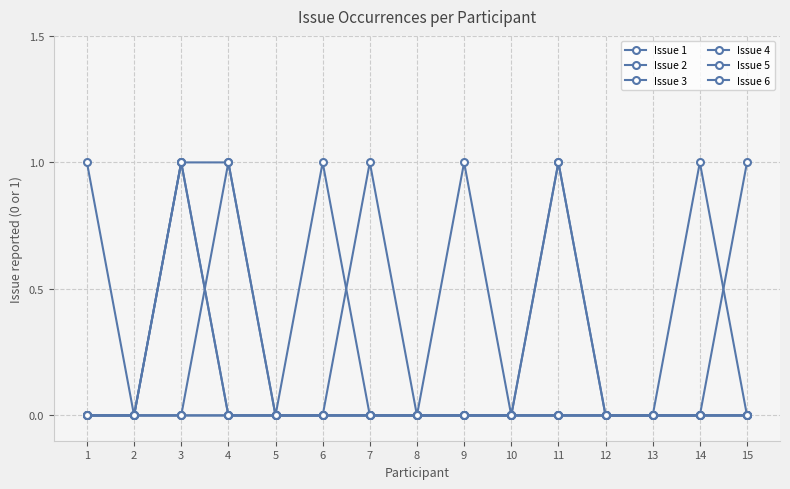

True or false: Issue 5 and Issue 3 intersect in this chart.

False